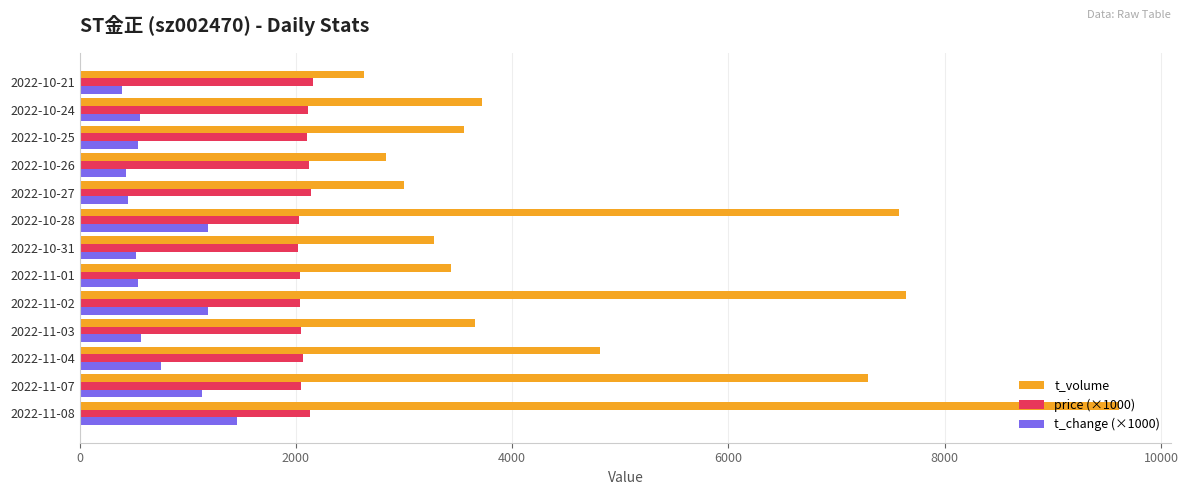

What is the spread (max minus min) of values at 2022-11-01?

2891.0